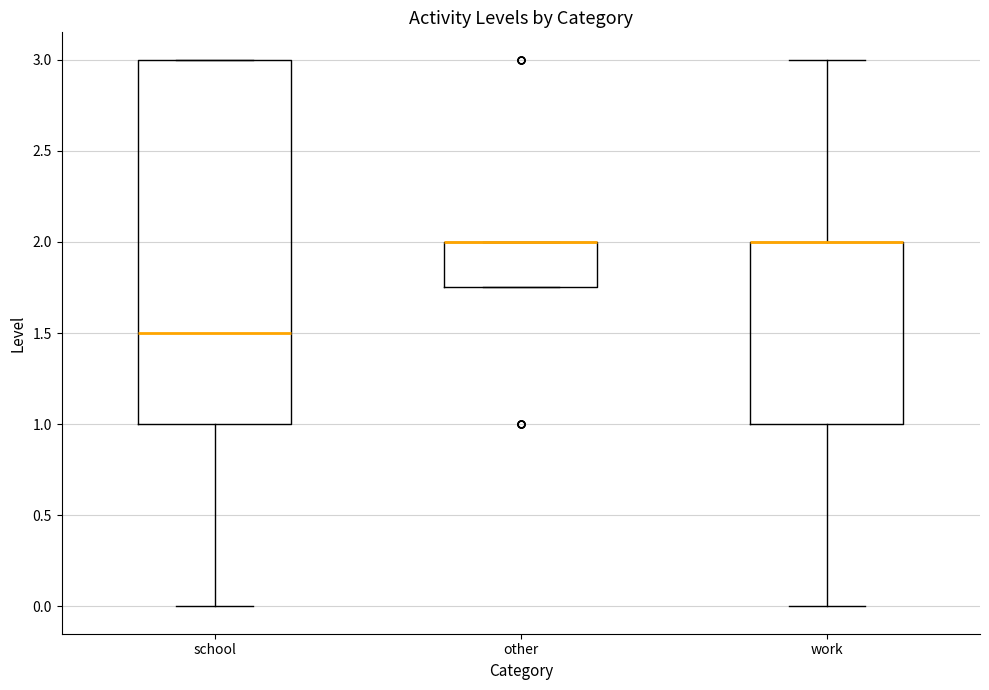

Which box is the tallest, from its lower edge to its upper edge?

school